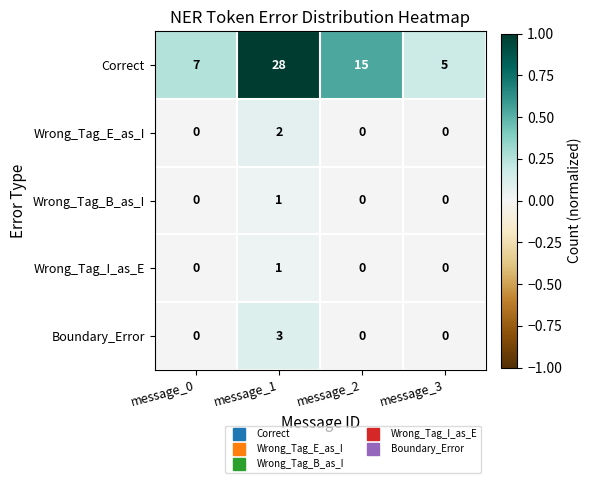

Is it true that Wrong_Tag_I_as_E equals 0 at message_0?

True